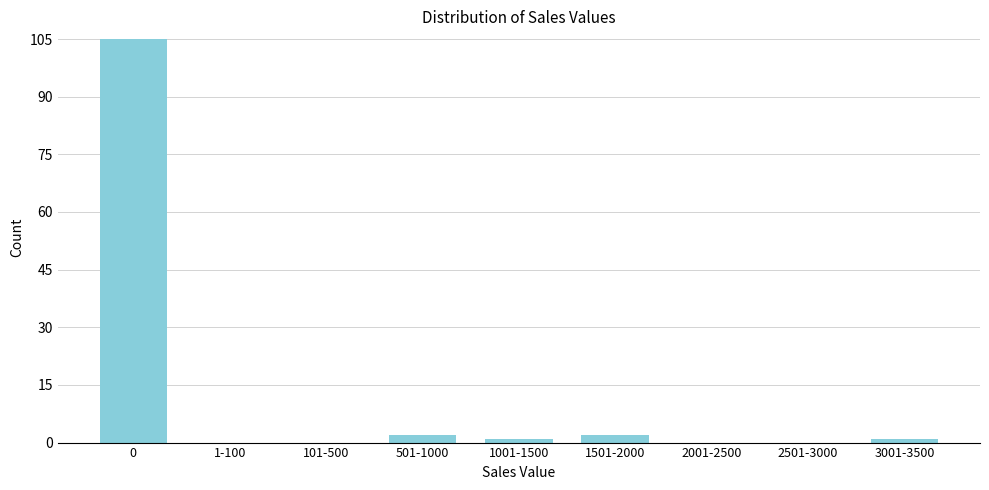

Reading left to right, what are all the values shown in this chart?

0=105	1-100=0	101-500=0	501-1000=2	1001-1500=1	1501-2000=2	2001-2500=0	2501-3000=0	3001-3500=1